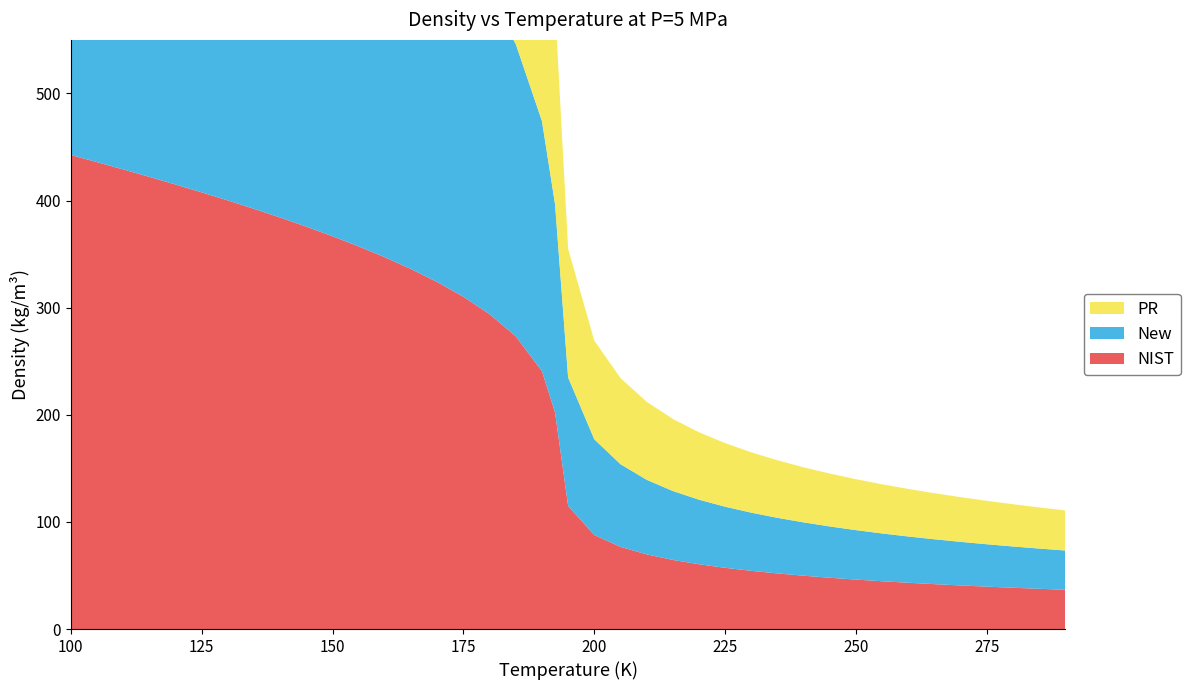

Reading left to right, transcribe all the data shown in this chart.

NIST: 442.6	435.9	429.1	422.1	415.0	407.7	400.1	392.3	384.1	375.6	366.7	357.2	347.0	336.0	323.9	310.2	294.0	273.3	240.7	202.2	114.9	87.8	76.7	69.7	64.5	60.5	57.2	54.3	51.9	49.8	47.9	46.2	44.6	43.2	41.9	40.7	39.6	38.5	37.6	36.6
New: 444.1	435.9	428.5	421.6	414.8	407.7	400.2	392.1	383.3	374.0	364.3	354.5	344.8	335.0	324.6	312.3	296.2	272.8	233.5	194.4	119.9	89.4	77.2	69.6	64.3	60.3	57.0	54.3	51.9	49.8	47.9	46.2	44.6	43.2	41.9	40.7	39.6	38.5	37.6	36.6
PR: 498.9	491.3	483.4	475.1	466.4	457.2	447.5	437.2	426.4	414.8	402.5	389.1	374.7	358.9	341.3	321.4	298.0	268.8	225.8	184.6	120.1	92.1	80.4	72.8	67.3	62.9	59.3	56.3	53.7	51.4	49.4	47.5	45.9	44.4	43.0	41.7	40.5	39.4	38.4	37.4